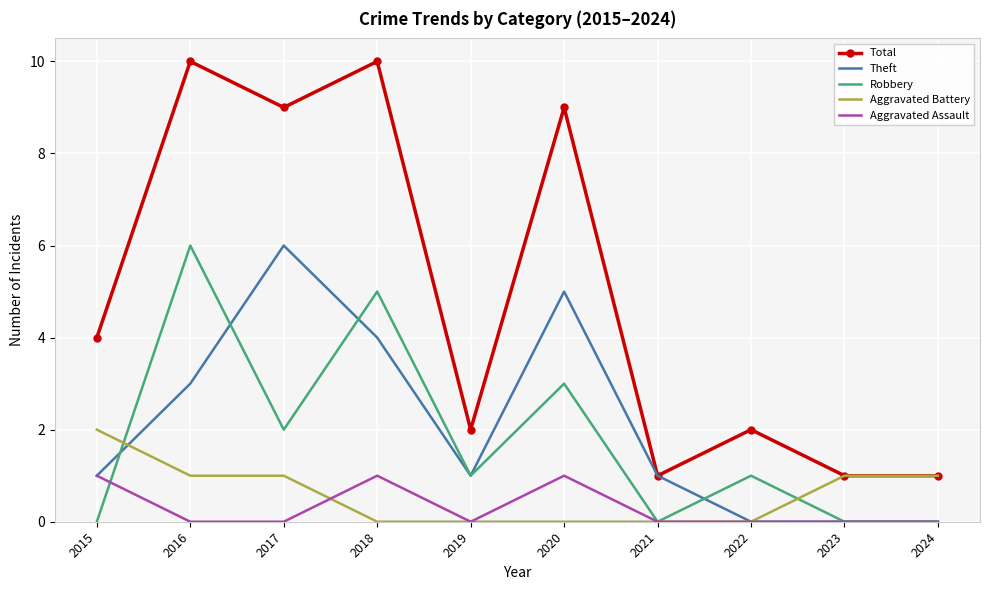

Which series has the largest total across all categories?

Total